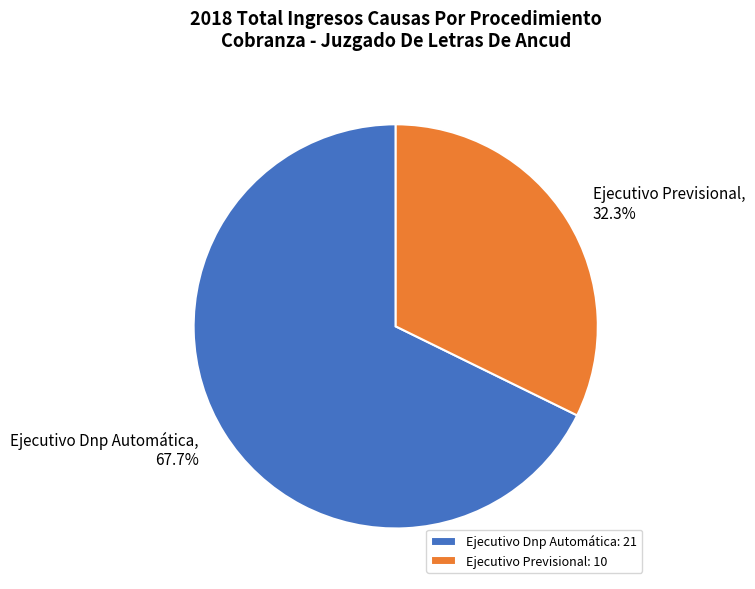

Is it true that Ejecutivo Previsional is 32% of the pie?

True